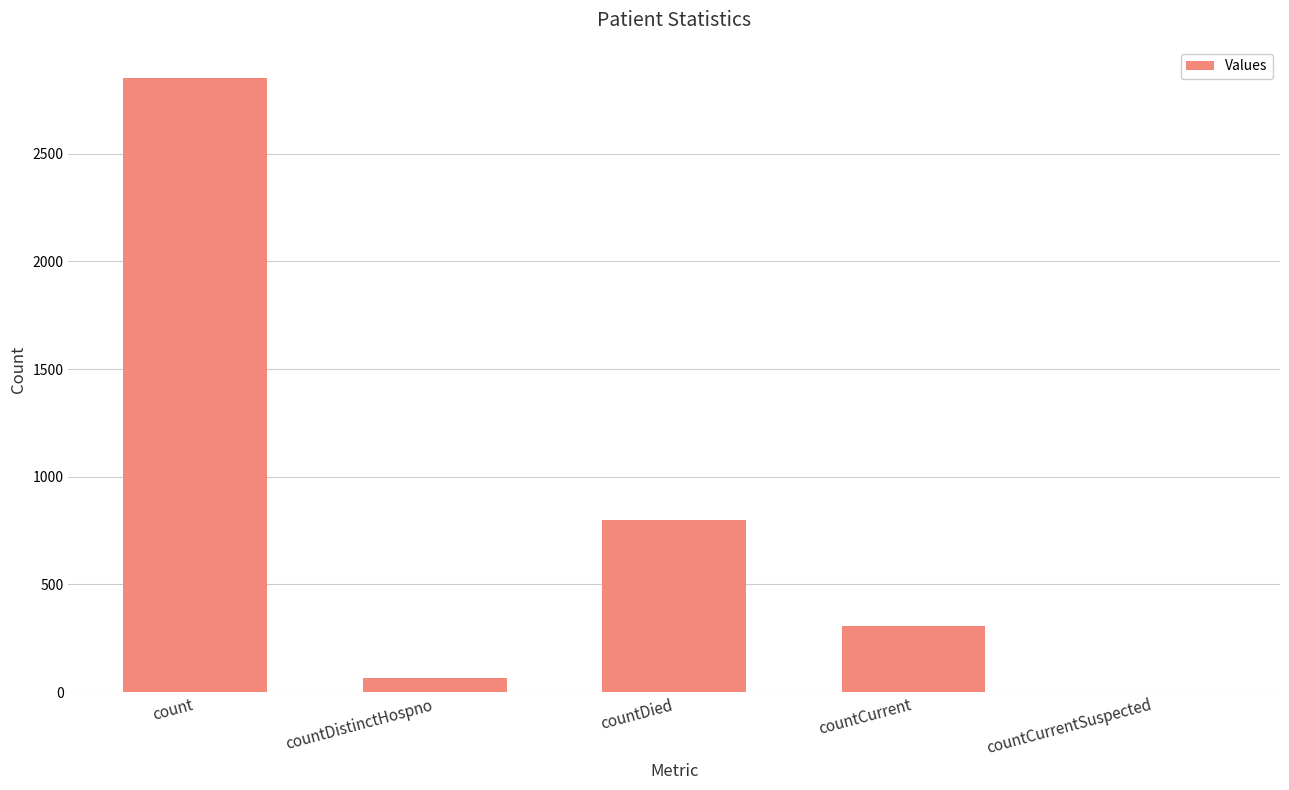

The chart shows a value of 1854 at countCurrentSuspected. True or false?

False